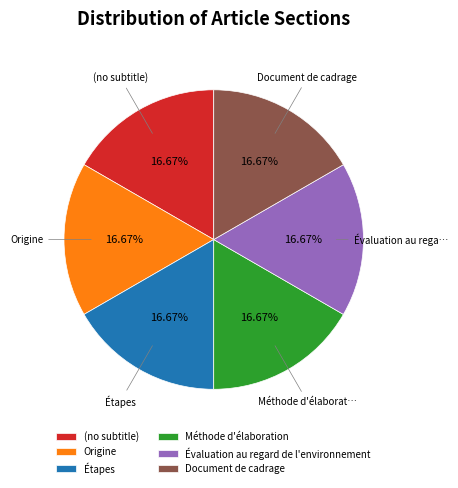

To the nearest percent, what portion does Méthode d'élaboration represent?

17%